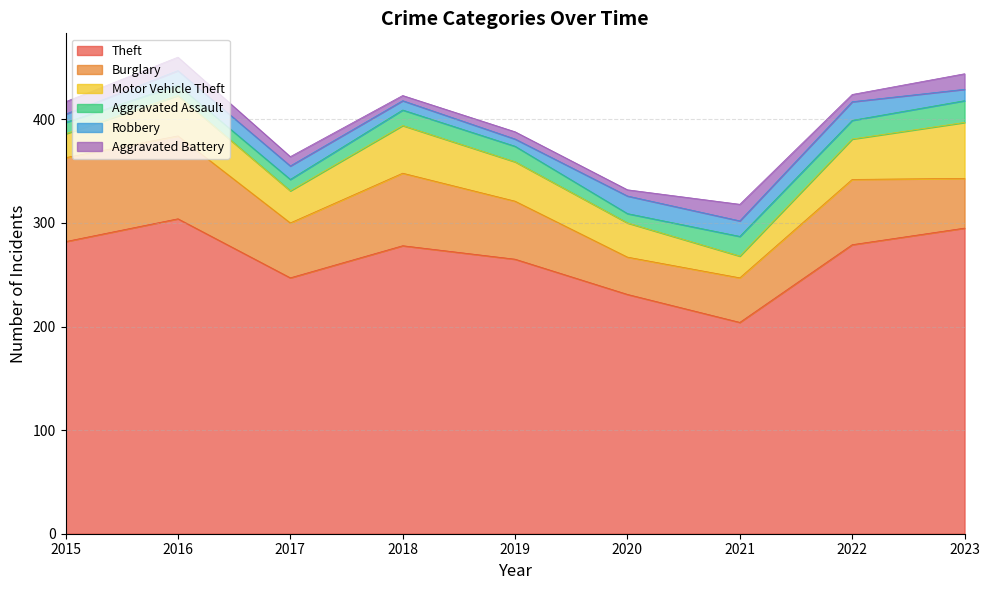

In Theft, how many points are lower than both neighbors (excluding endpoints)?

2